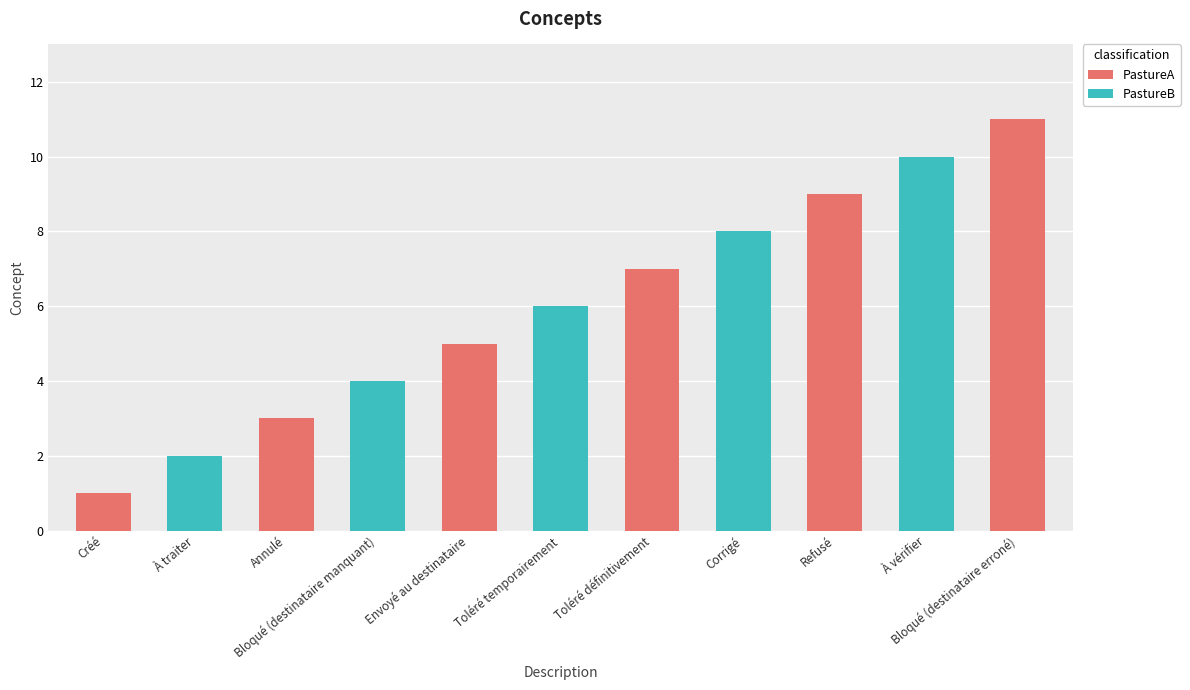

Reading left to right, list all the values displayed in this chart.

Créé=1	À traiter=2	Annulé=3	Bloqué (destinataire manquant)=4	Envoyé au destinataire=5	Toléré temporairement=6	Toléré définitivement=7	Corrigé=8	Refusé=9	À vérifier=10	Bloqué (destinataire erroné)=11